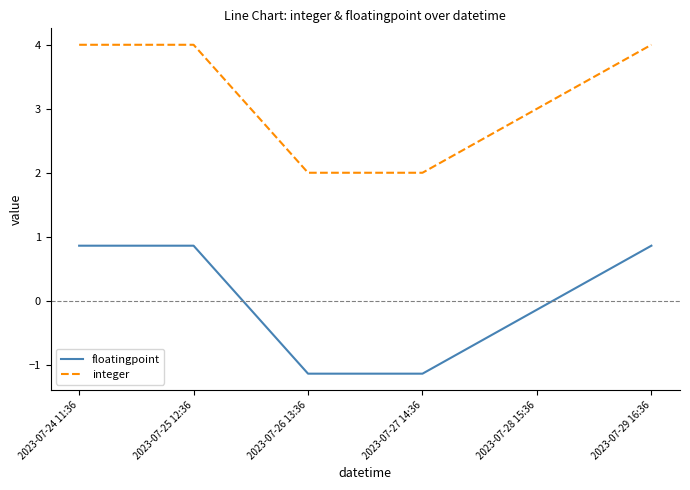

What is the average value of the integer series?

3.2